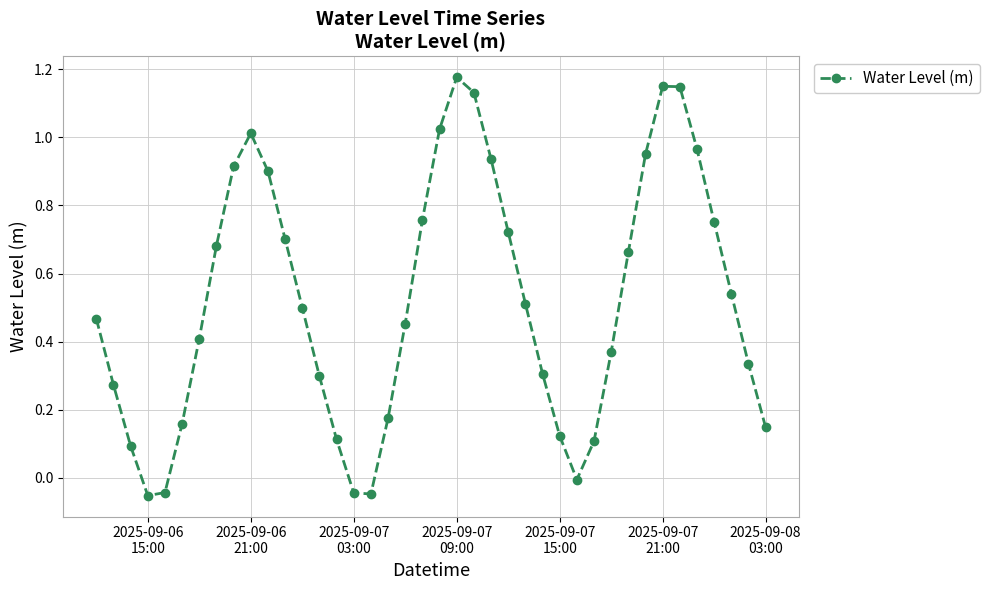

How many points are lower than both their immediate neighbors (excluding endpoints)?

3